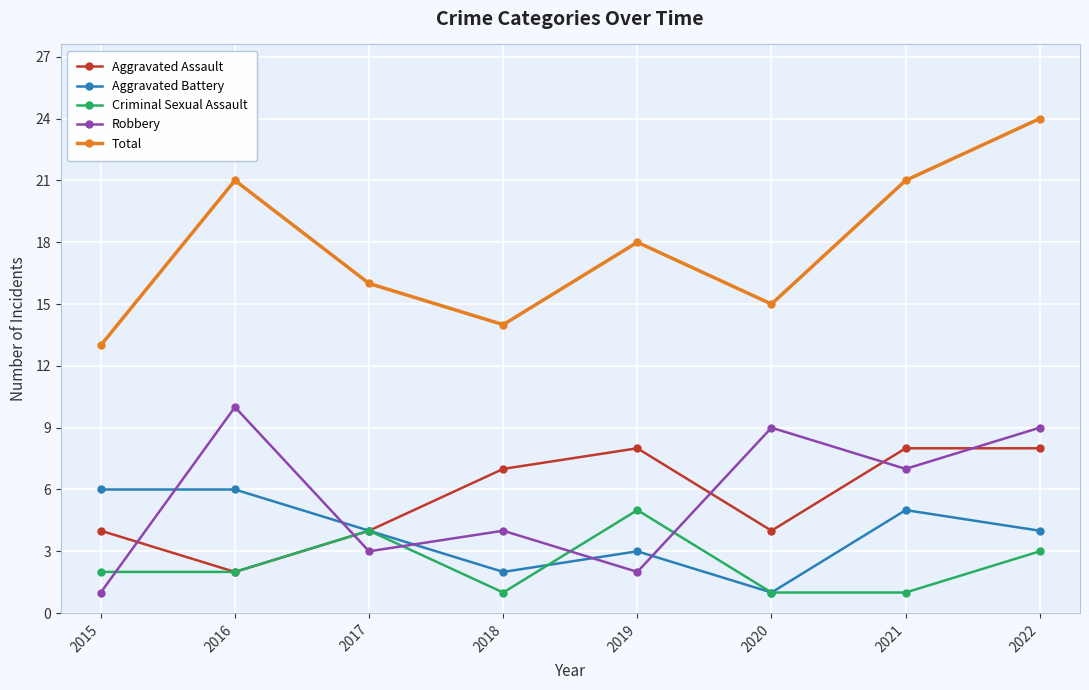

What is the difference between the maximum and minimum values in the Total series?

11